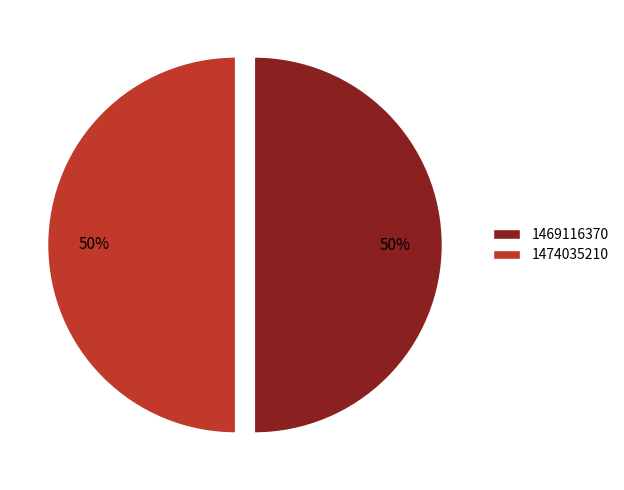

True or false: 1474035210 accounts for 50% of the total.

True